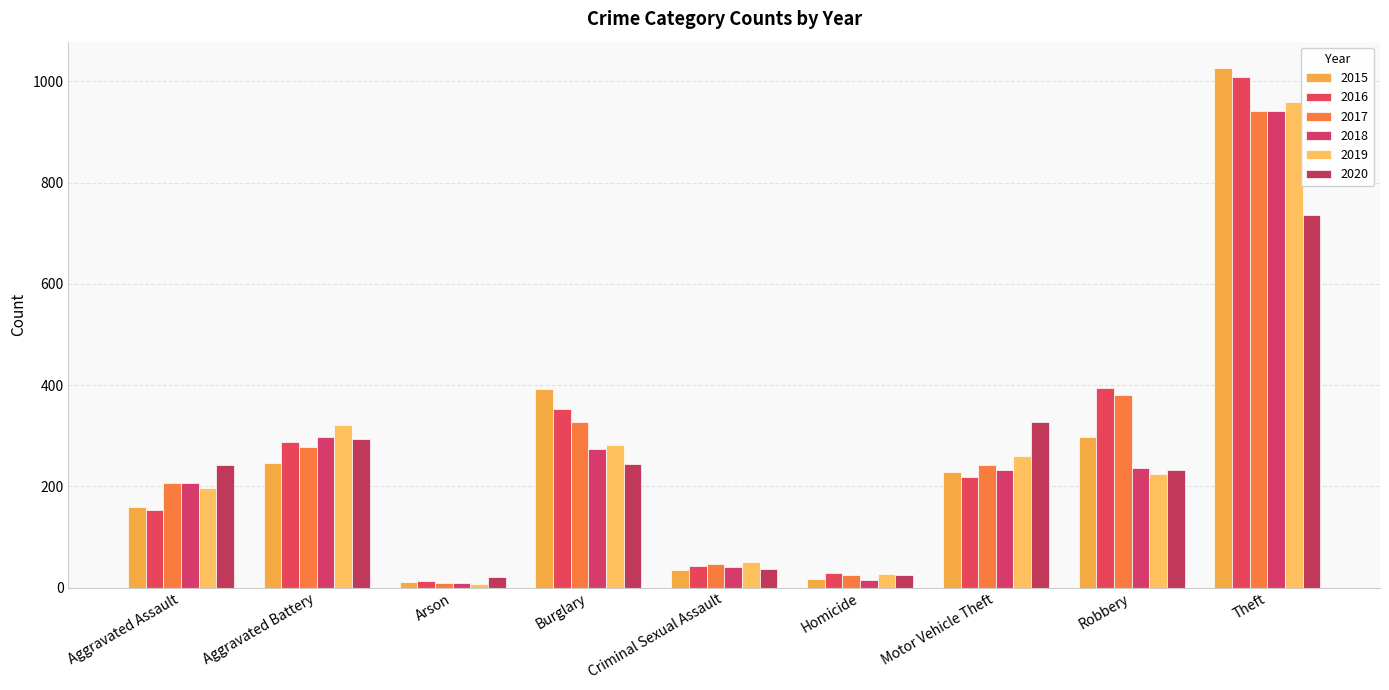

The 2020 series shows 36 at Criminal Sexual Assault. True or false?

True